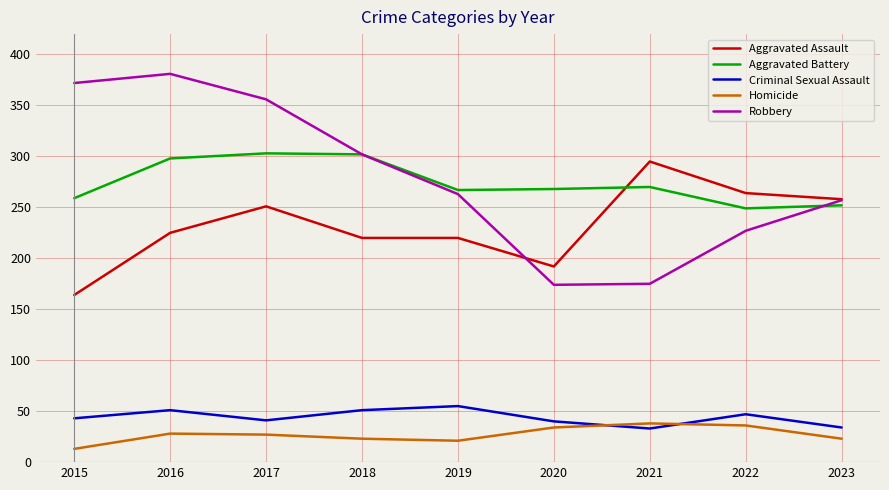

In Homicide, how many points are lower than both neighbors (excluding endpoints)?

1